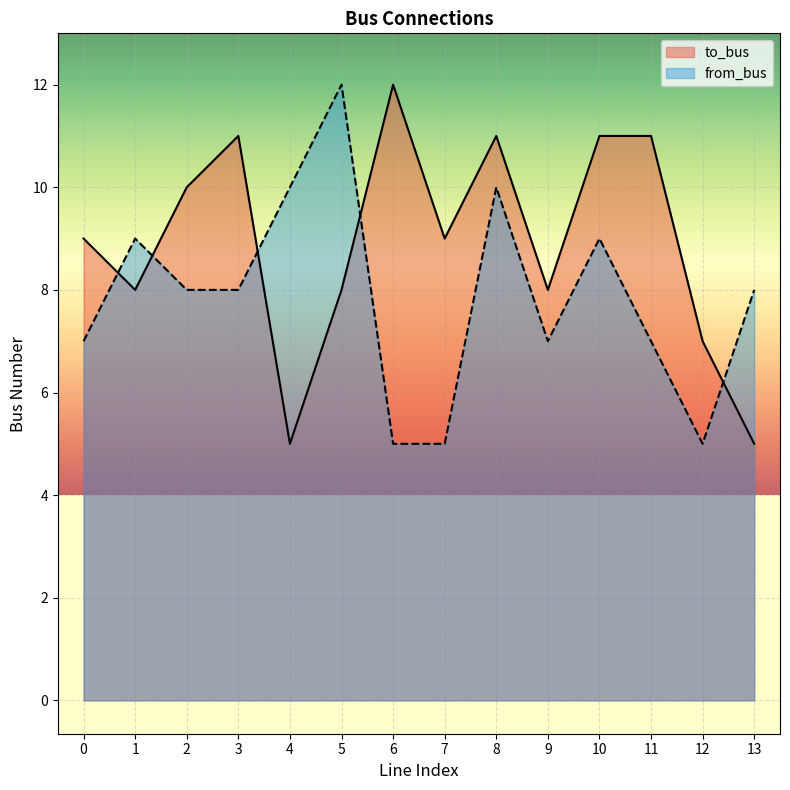

At 4, list the series in order from smallest to largest.

to_bus, from_bus